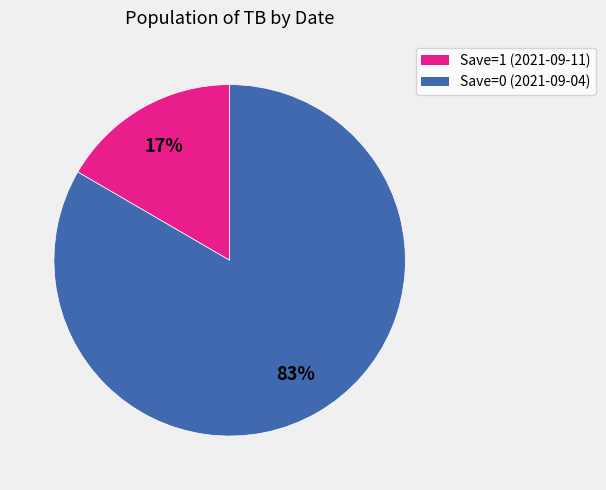

What is the largest slice in the pie chart?

Save=0 (2021-09-04)